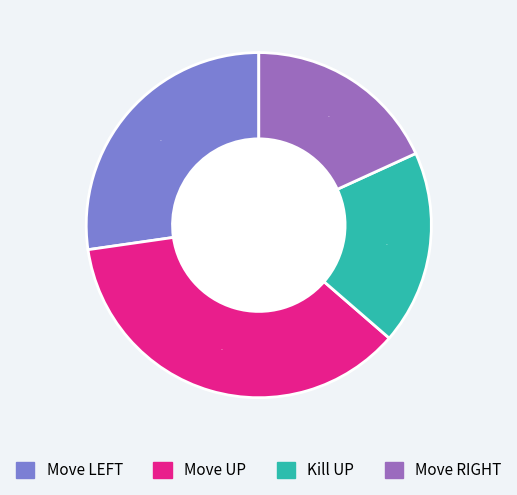

Does any single category account for the majority?

No